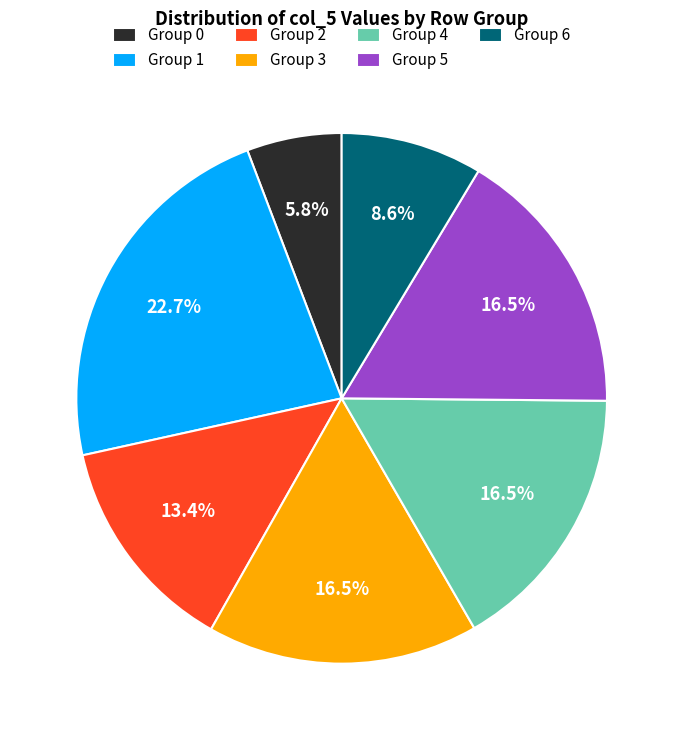

Which has a higher value, Group 4 or Group 2?

Group 4